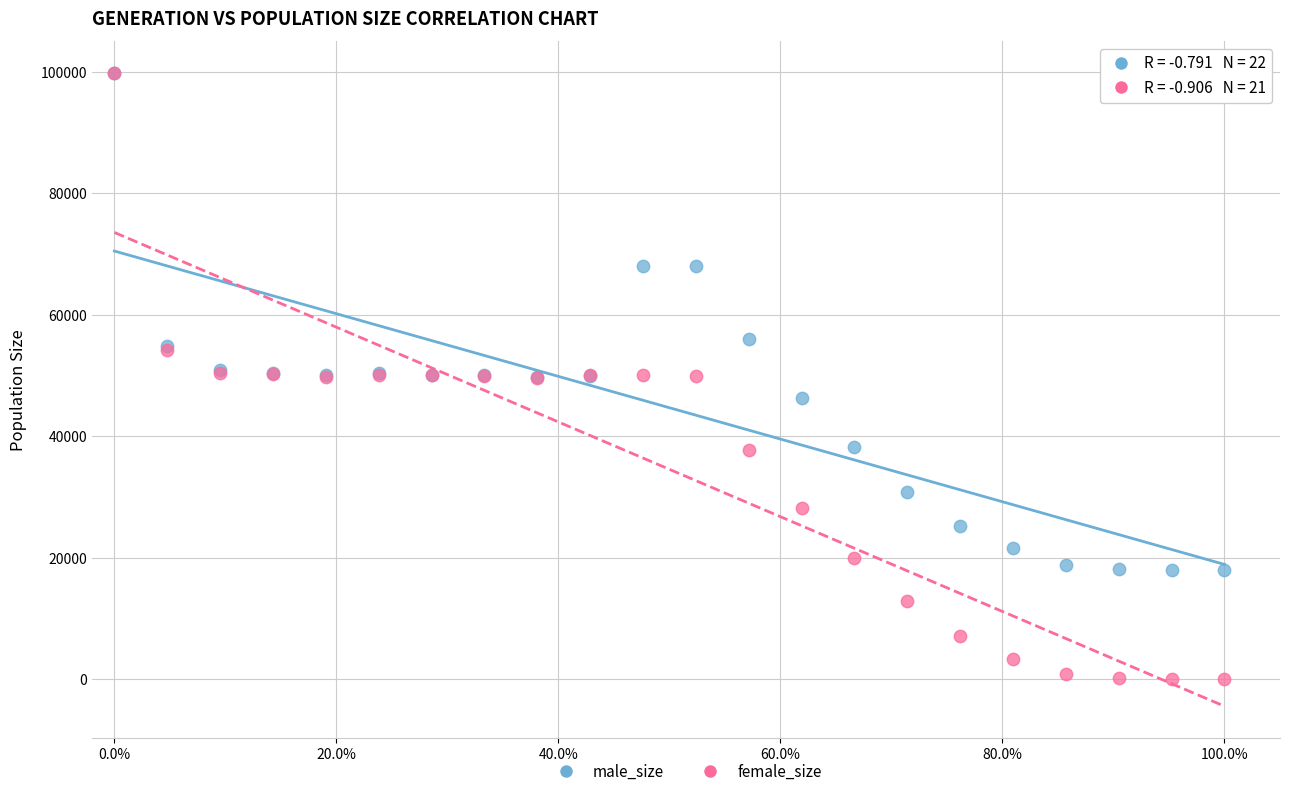

In the male_size series, what Y value is closest to 58897?

56022